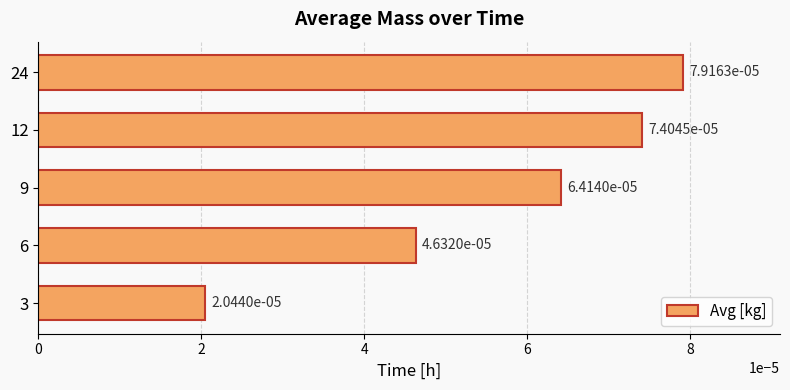

Between 3 and 9, which is larger?

9